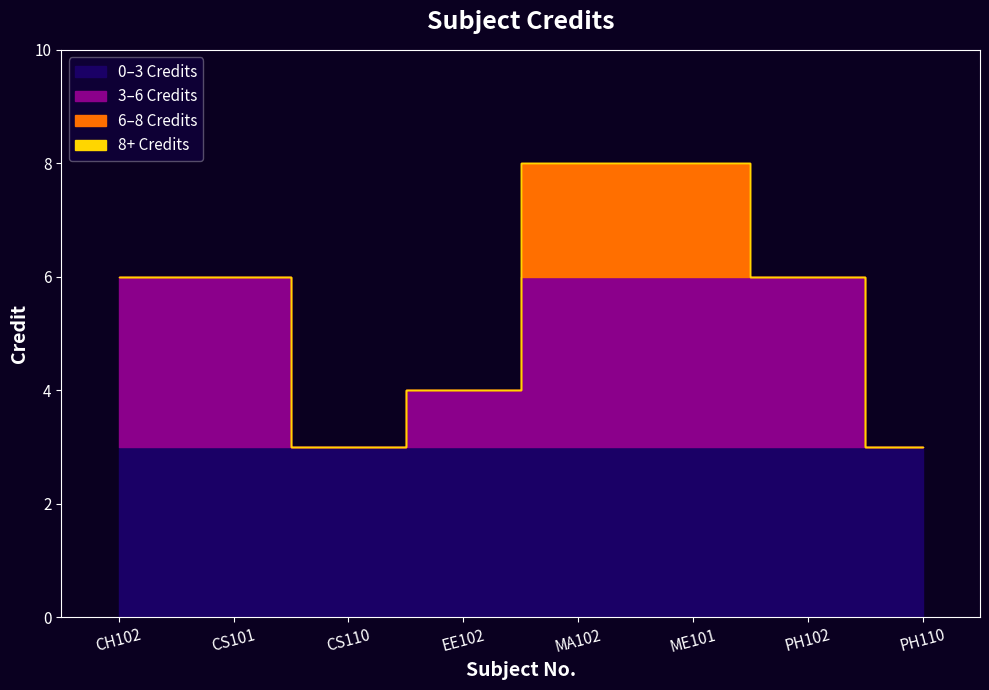

Where does the data first go above 6?

MA102